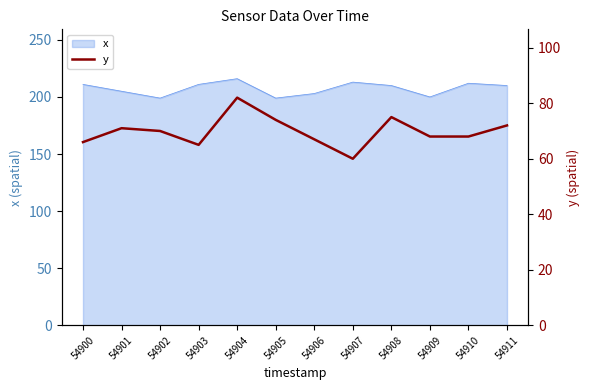

What is the minimum value for x?

199